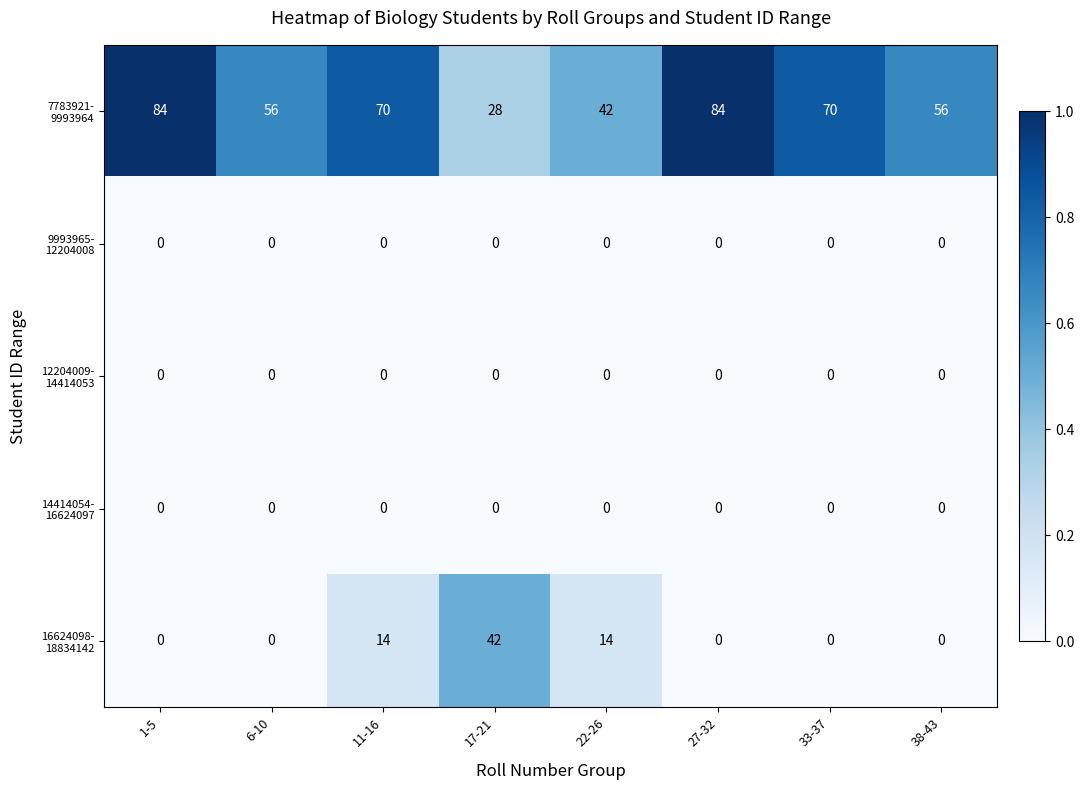

What is the spread (max minus min) of values at 33-37?

70